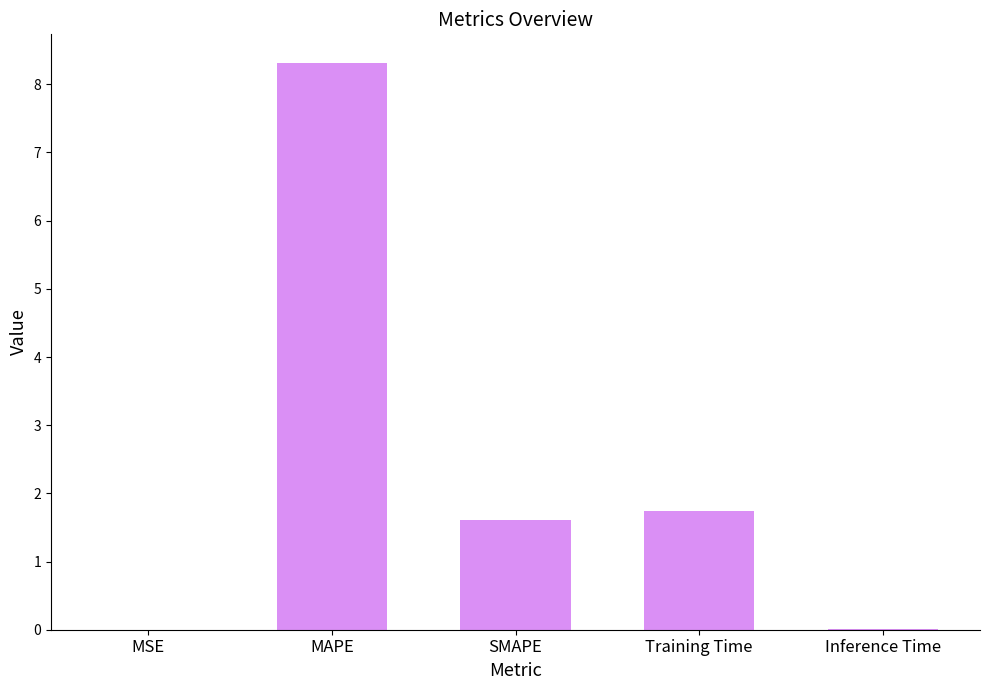

At which category does the chart reach its peak across all series?

MAPE